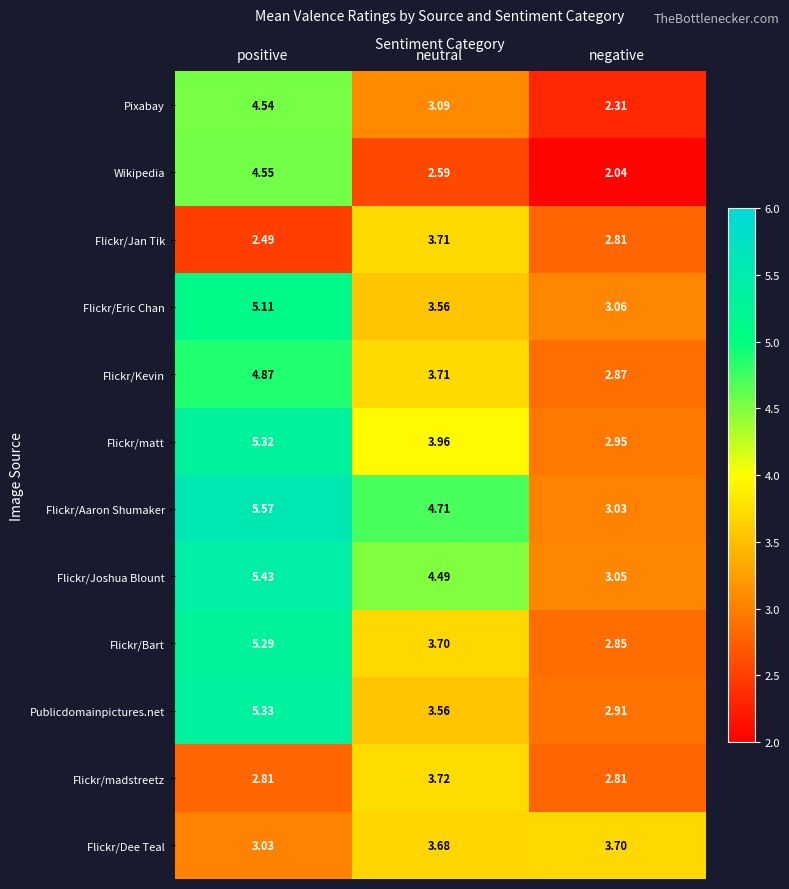

At which label does Flickr/Kevin first exceed 3?

positive